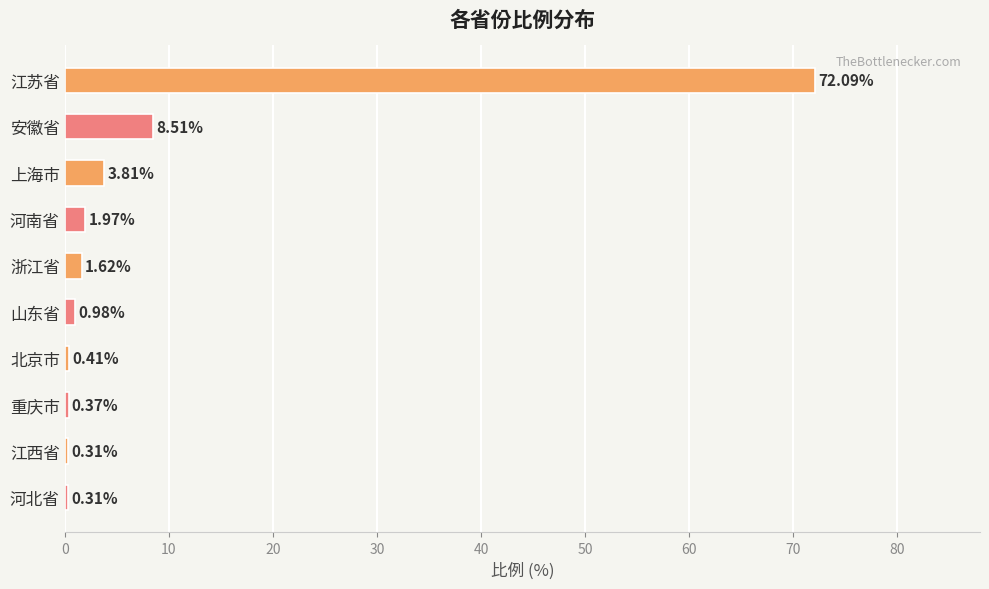

What is the difference between the second highest and minimum values?

8.2